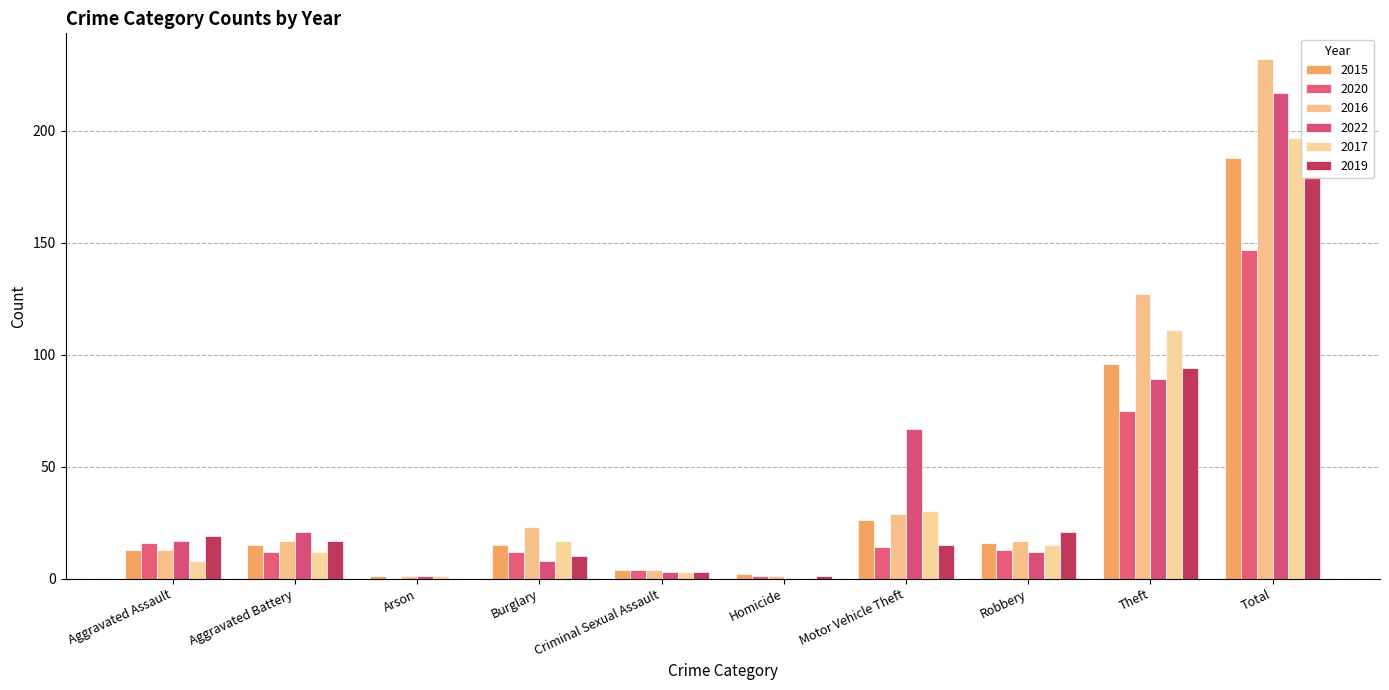

Which series changed the most between Homicide and Theft?

2016